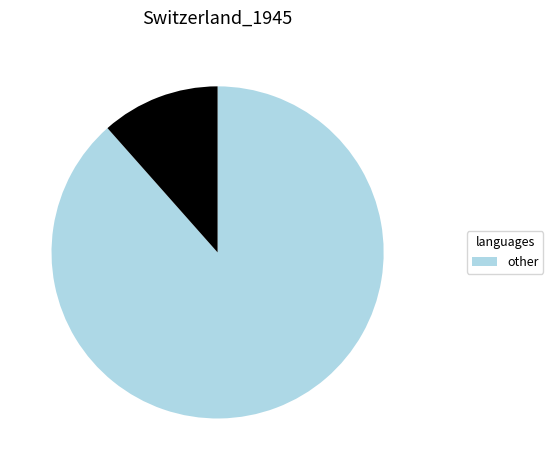

How many segments does this pie chart have?

2